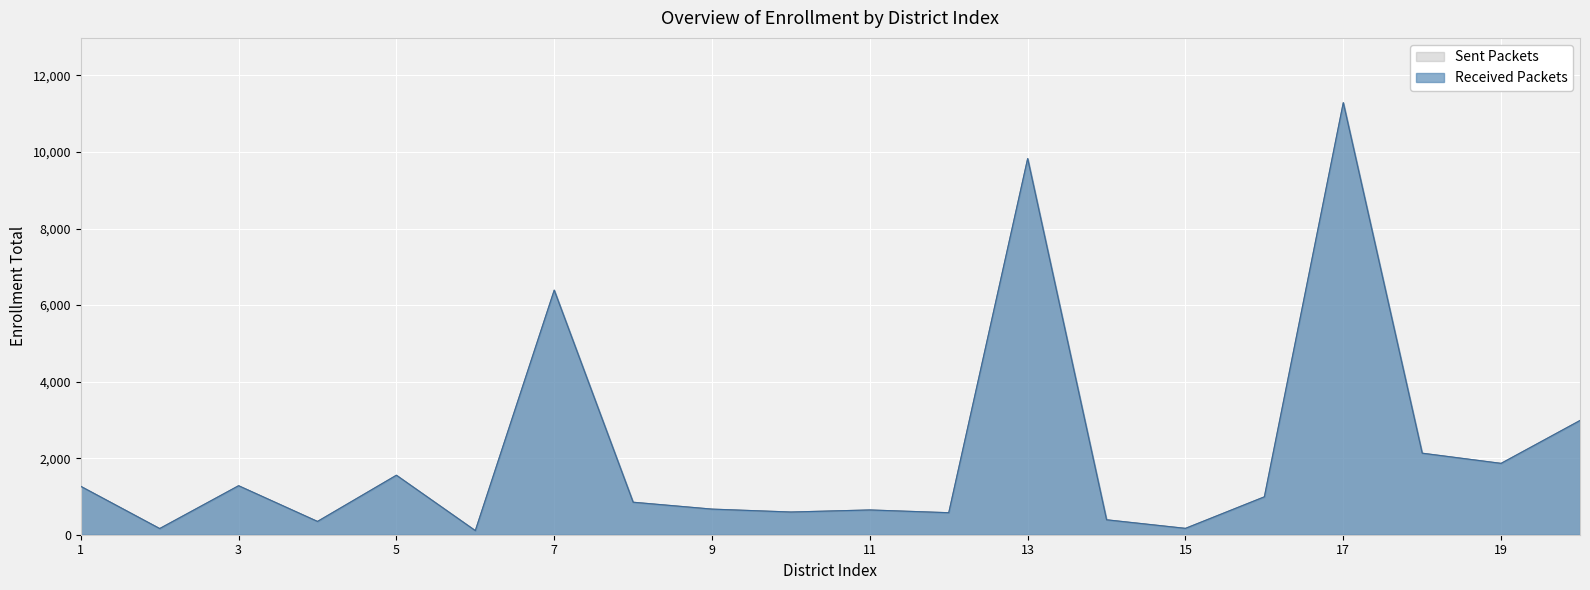

Reading left to right, transcribe all the data shown in this chart.

Sent Packets: 1264	161	1280	347	1554	107	6389	849	669	593	647	575	9827	390	166	990	11287	2130	1864	2984
Received Packets: 1264	161	1280	347	1554	107	6389	849	669	593	647	575	9827	390	166	990	11287	2130	1864	2984